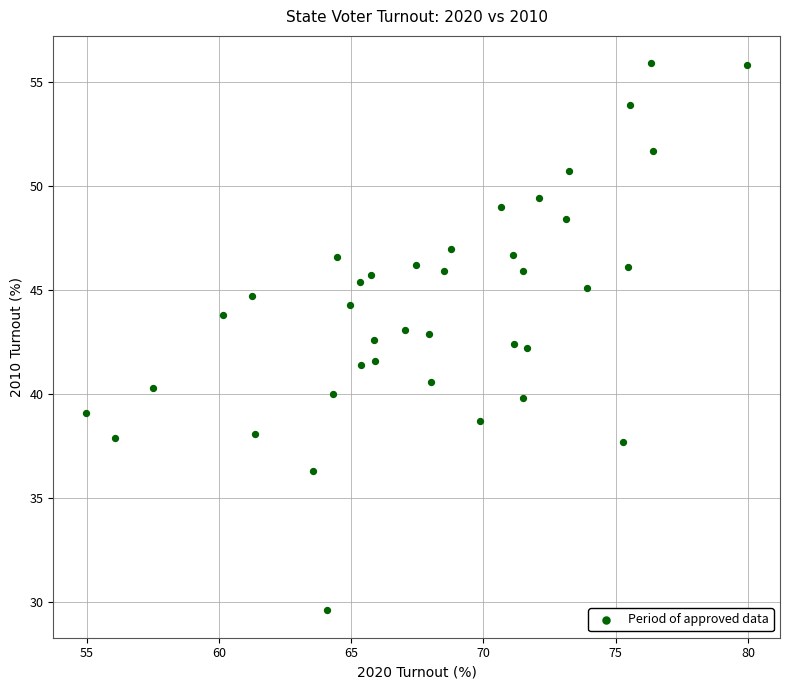

What is the range of X values (max minus min)?

25.0